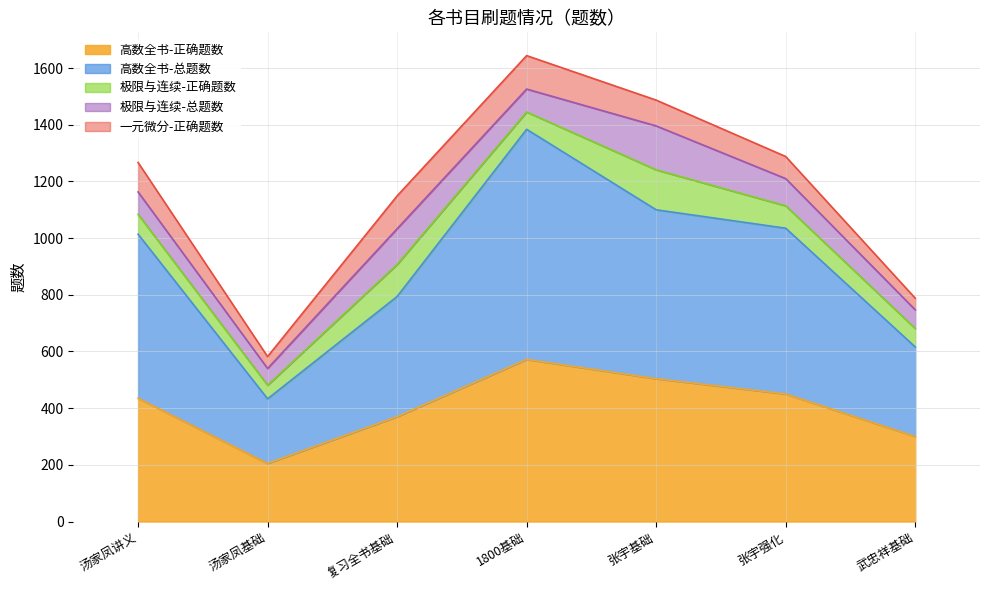

What is the difference between the 极限与连续-总题数 values at 武忠祥基础 and 张宇基础?

89